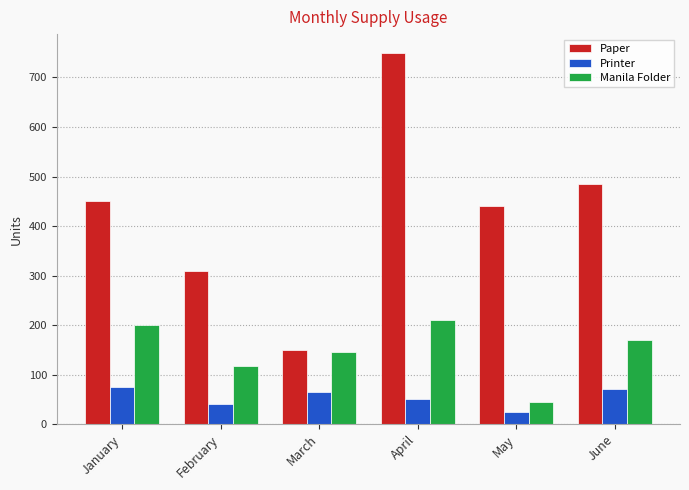

Reading right to left, list all the values displayed in this chart.

Paper: June=485	May=440	April=750	March=150	February=310	January=450
Printer: June=71	May=24	April=50	March=65	February=40	January=75
Manila Folder: June=170	May=45	April=210	March=145	February=118	January=200